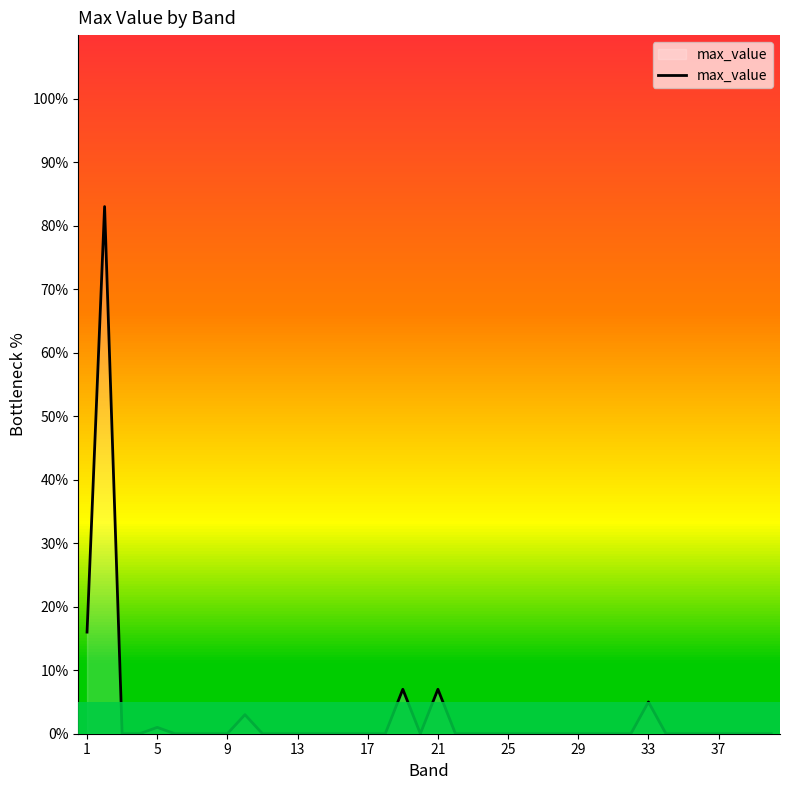

What is the difference between the maximum and minimum values?

83